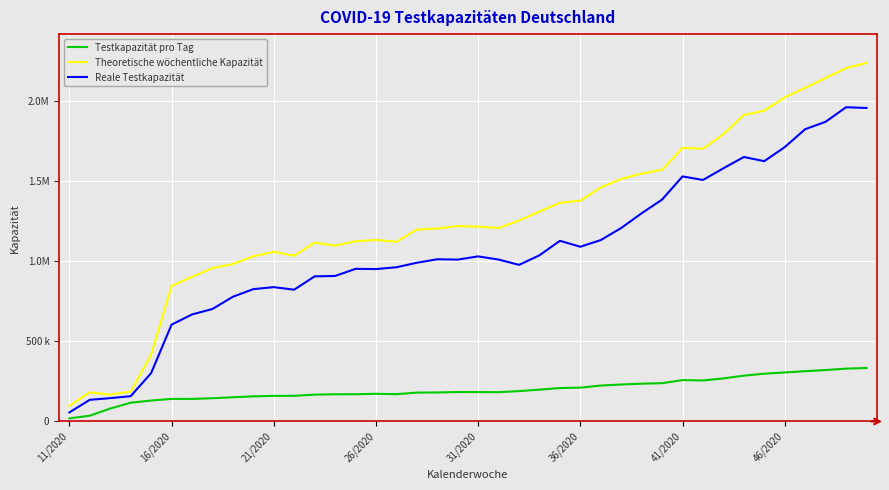

What are all the series names shown in the legend?

Testkapazität pro Tag, Theoretische wöchentliche Kapazität, Reale Testkapazität